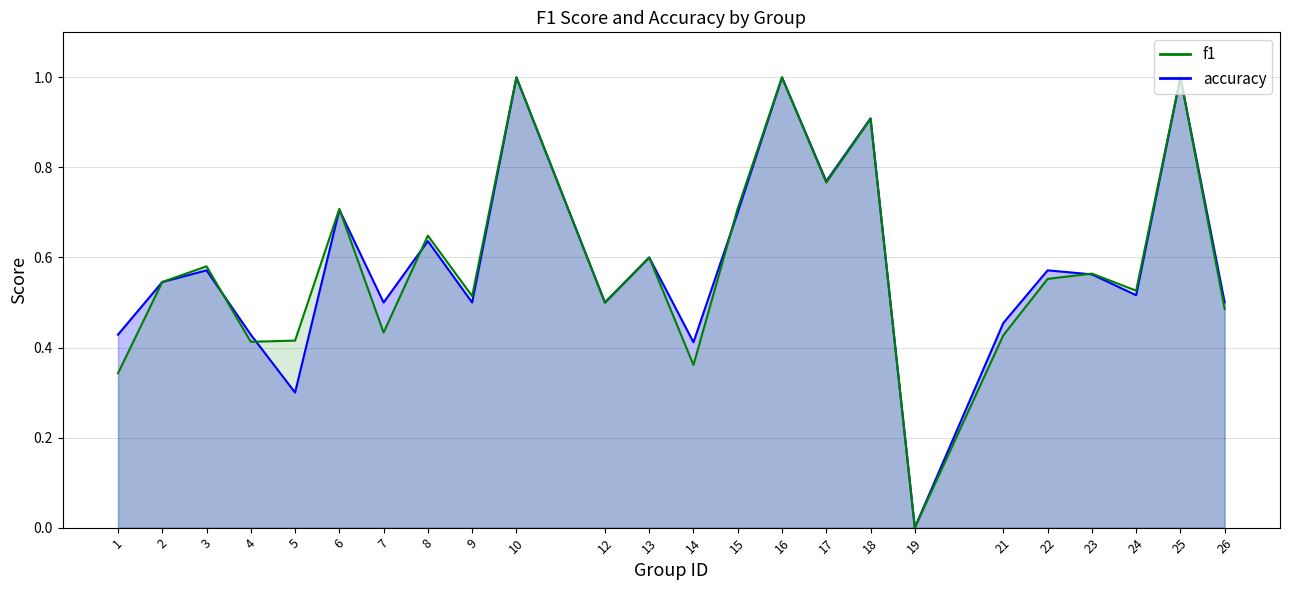

What is the sum of all values?

14.0